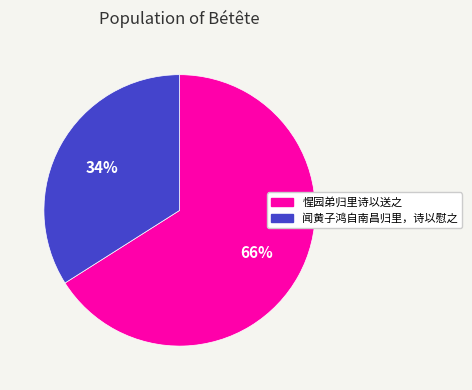

Which category has the biggest portion of the pie?

惺园弟归里诗以送之